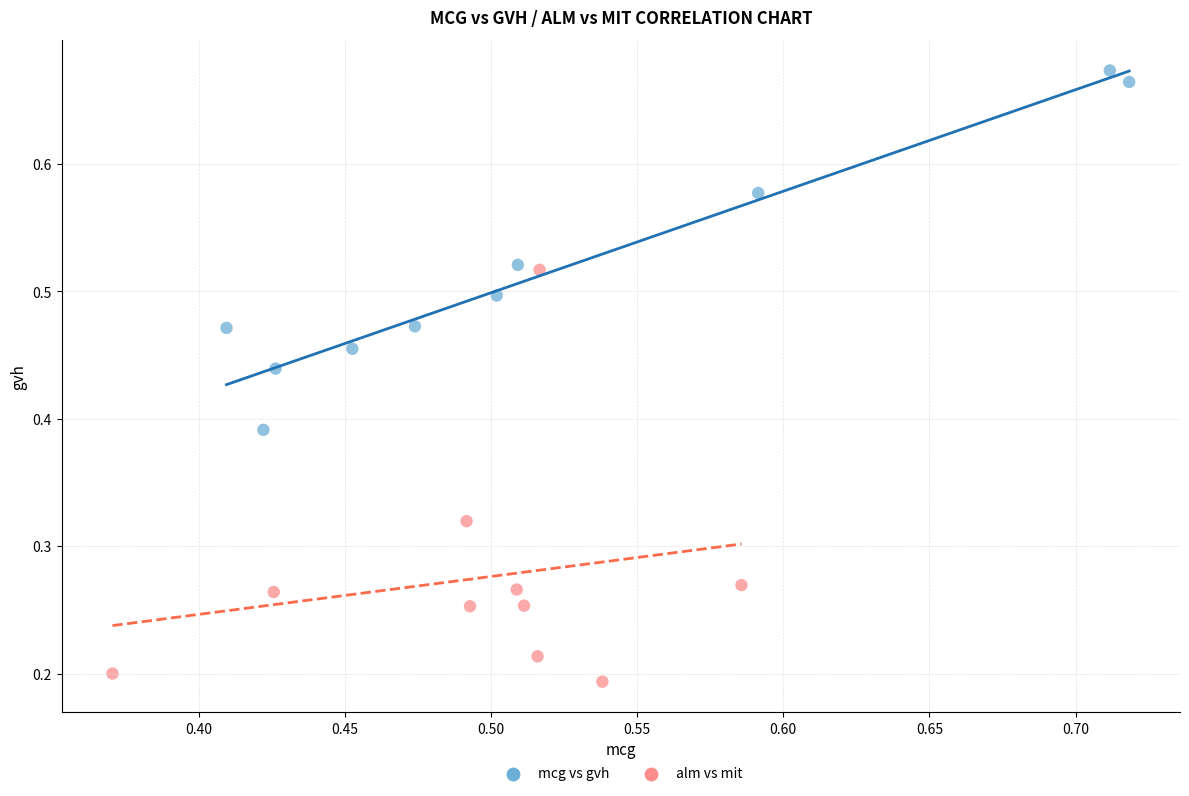

Which series contains the highest Y value?

mcg vs gvh